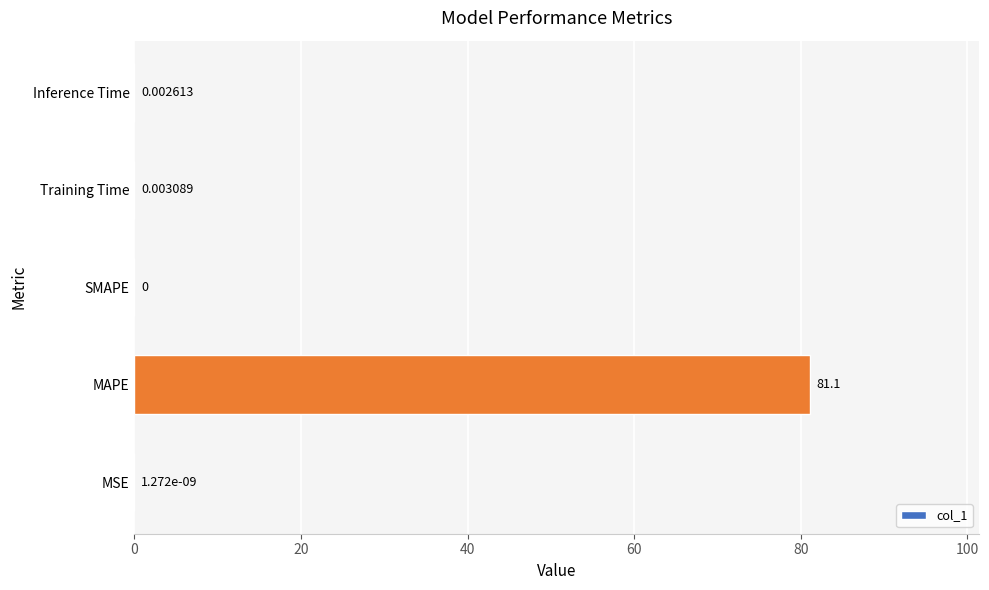

Which category has the highest value across all series?

MAPE